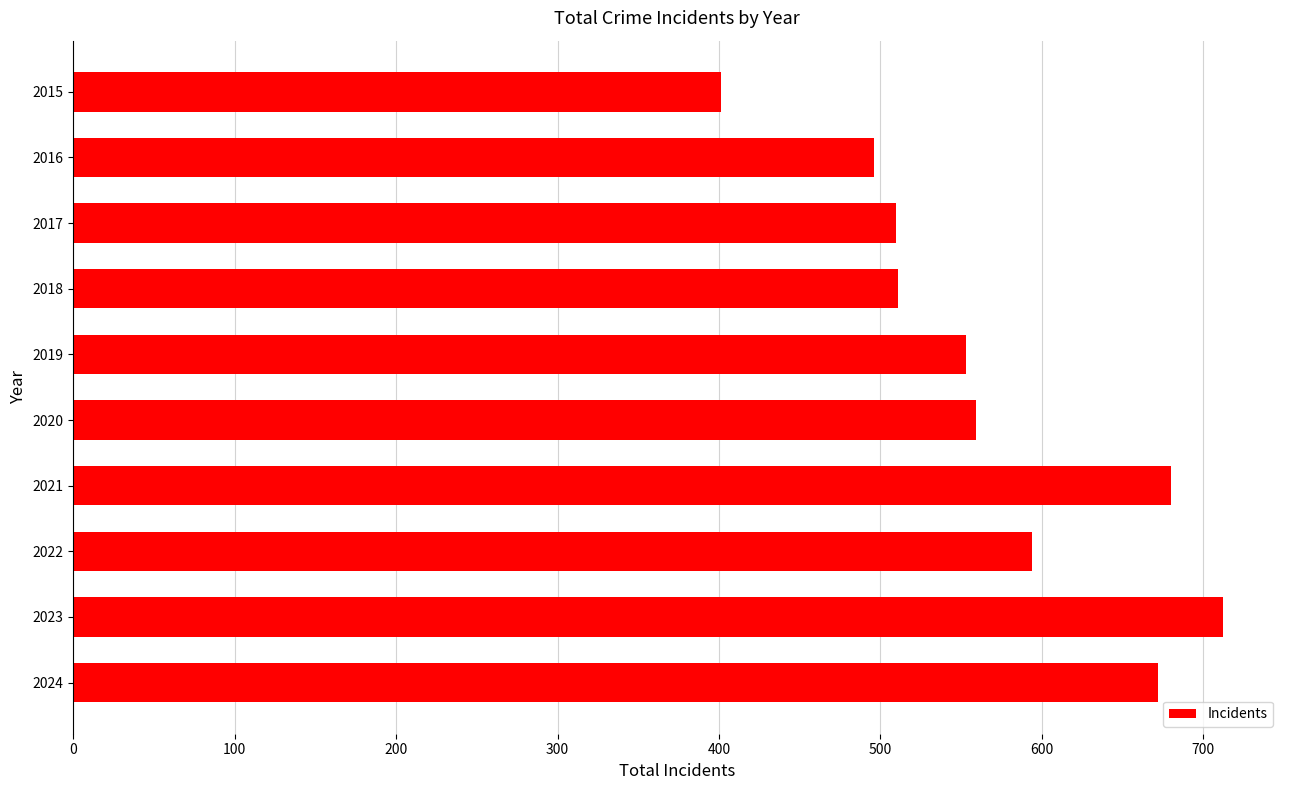

What is the difference between the second highest and minimum values?

279